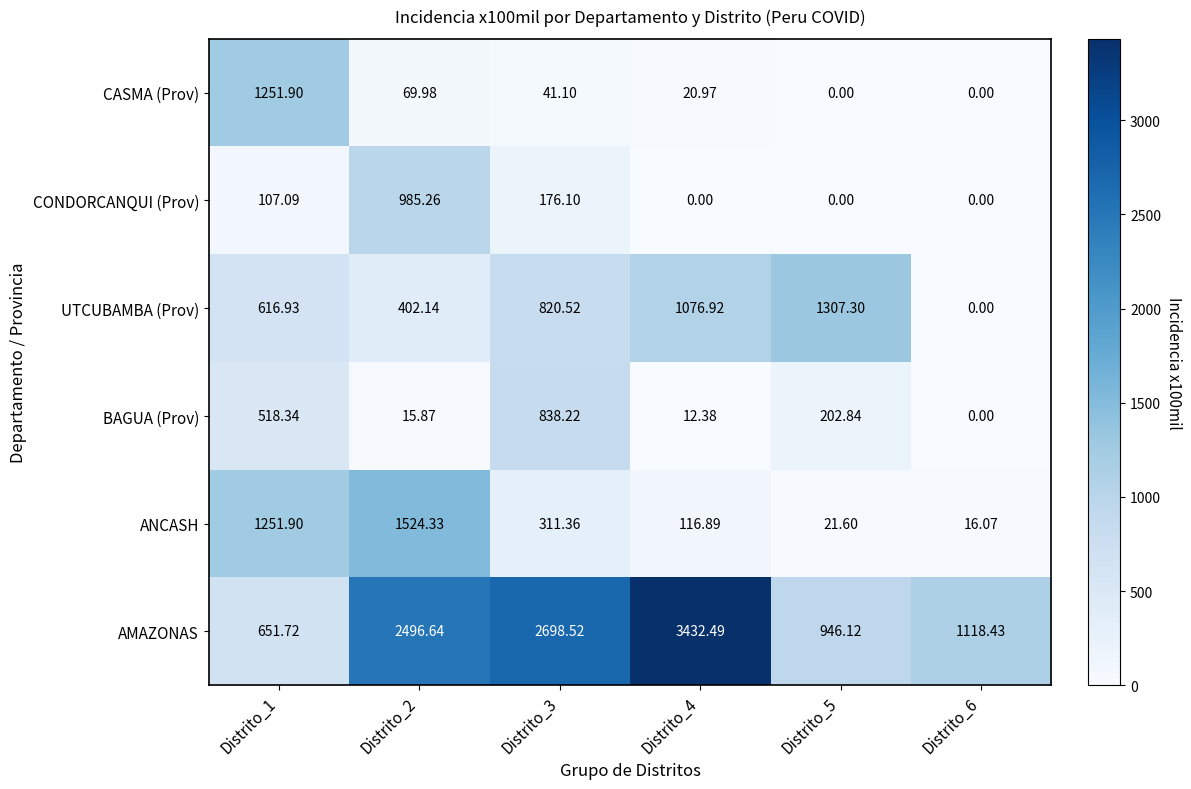

Is the value of AMAZONAS at Distrito_5 greater than the value of CONDORCANQUI (Prov) at Distrito_5?

Yes